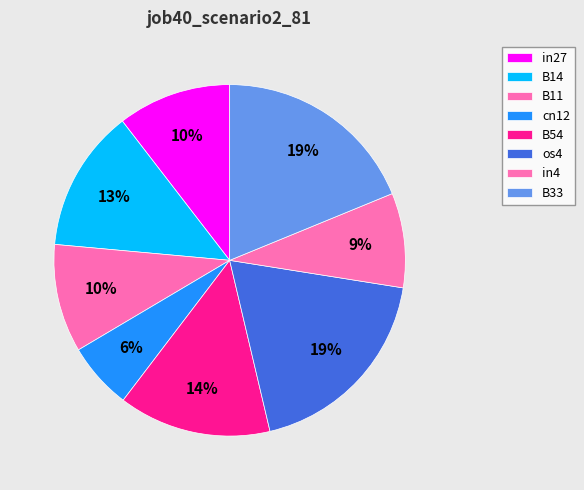

Is there a majority slice in this chart?

No